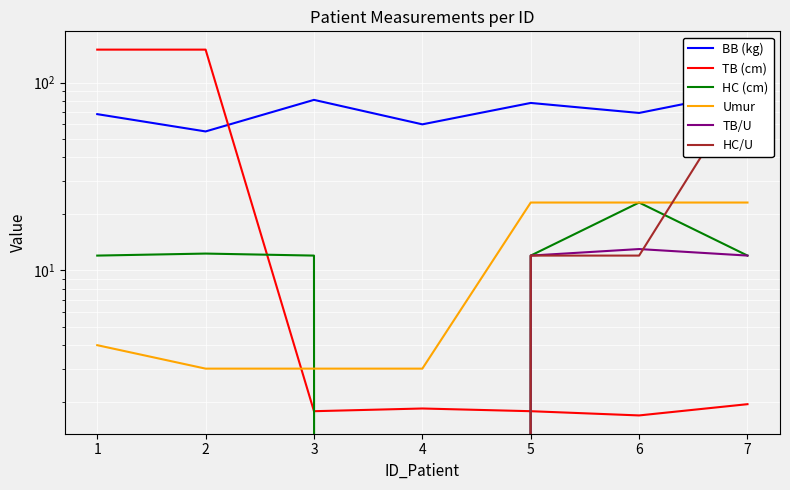

Reading left to right, transcribe all the data shown in this chart.

BB (kg): 1=68.0	2=55.0	3=81.0	4=60.0	5=78.0	6=69.0	7=90.0
TB (cm): 1=150.0	2=150.0	3=1.8	4=1.8	5=1.8	6=1.7	7=1.9
HC (cm): 1=12.0	2=12.3	3=12.0	4=0.0	5=12.0	6=23.0	7=12.0
Umur: 1=4.0	2=3.0	3=3.0	4=3.0	5=23.0	6=23.0	7=23.0
TB/U: 1=0.0	2=0.0	3=0.0	4=0.0	5=12.0	6=13.0	7=12.0
HC/U: 1=0.0	2=0.0	3=0.0	4=0.0	5=12.0	6=12.0	7=100.0